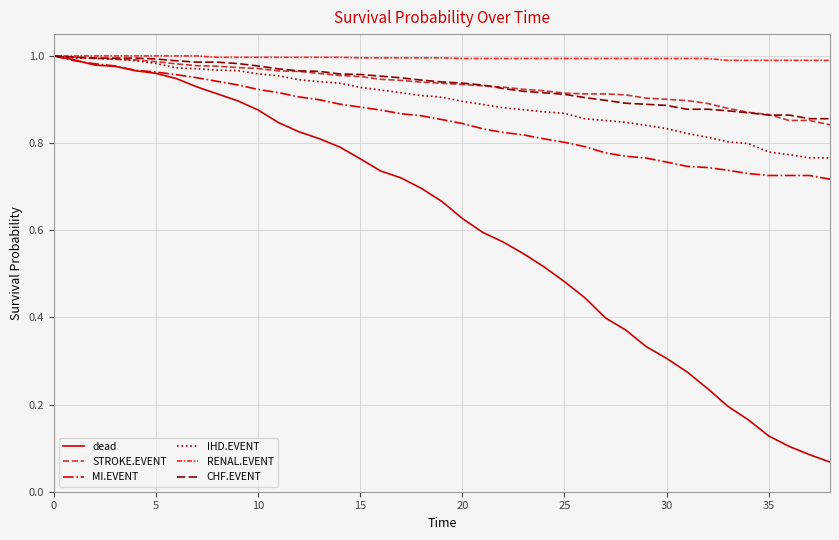

Which series has the largest range (max minus min)?

dead